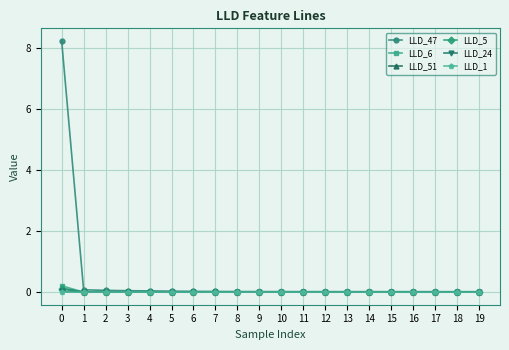

True or false: LLD_47 has a value of 0.1 at 1.

True